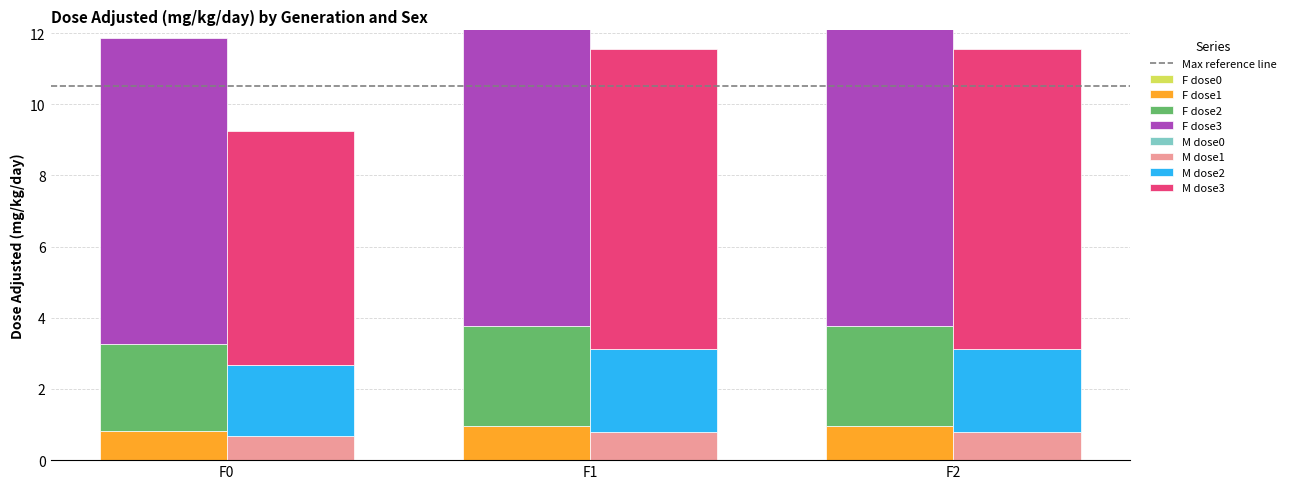

True or false: F-dose1 has a value of 1.0 at F1.

True